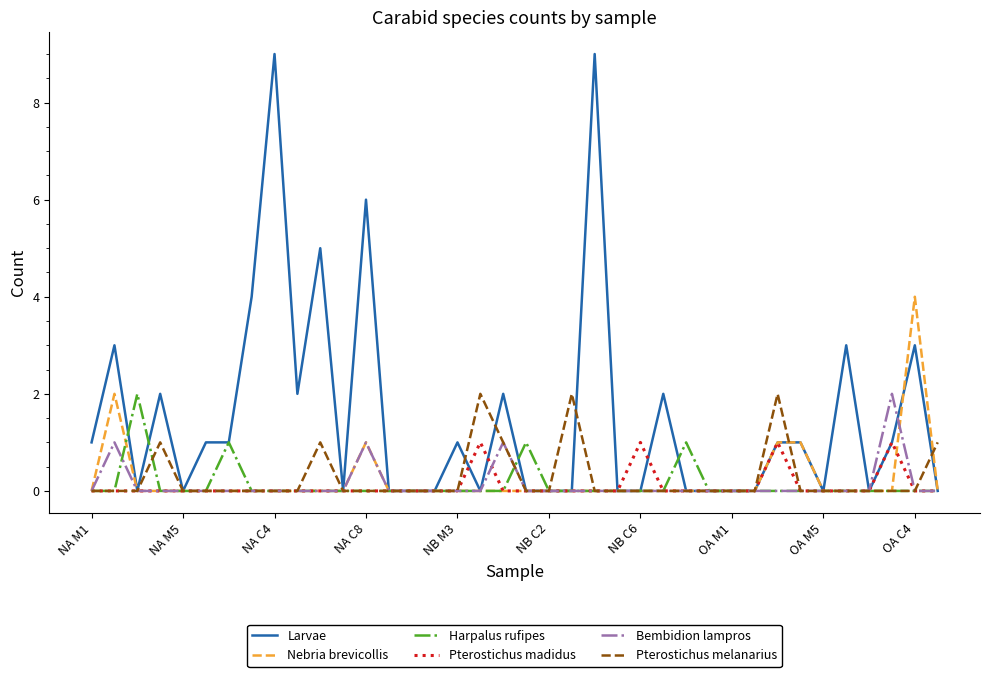

What are all the series names shown in the legend?

Larvae, Nebria brevicollis, Harpalus rufipes, Pterostichus madidus, Bembidion lampros, Pterostichus melanarius